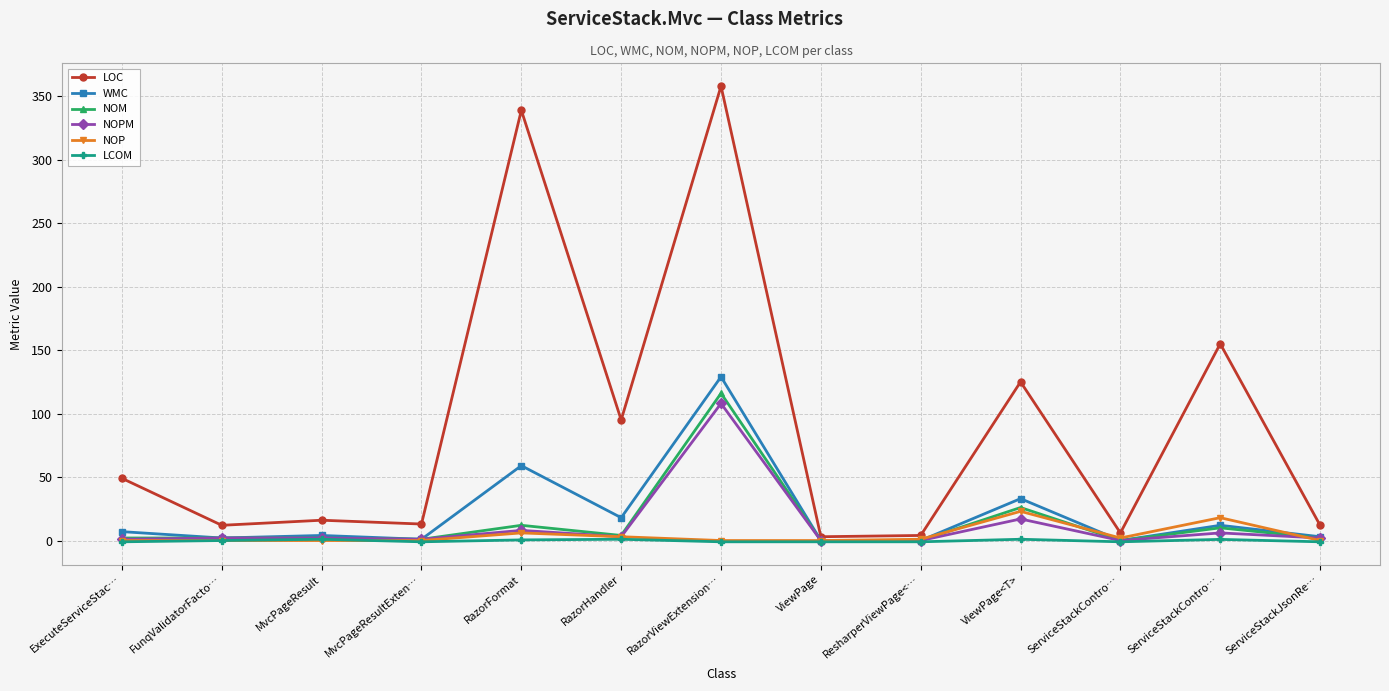

What is the difference between the maximum and minimum values in the NOP series?

23.0